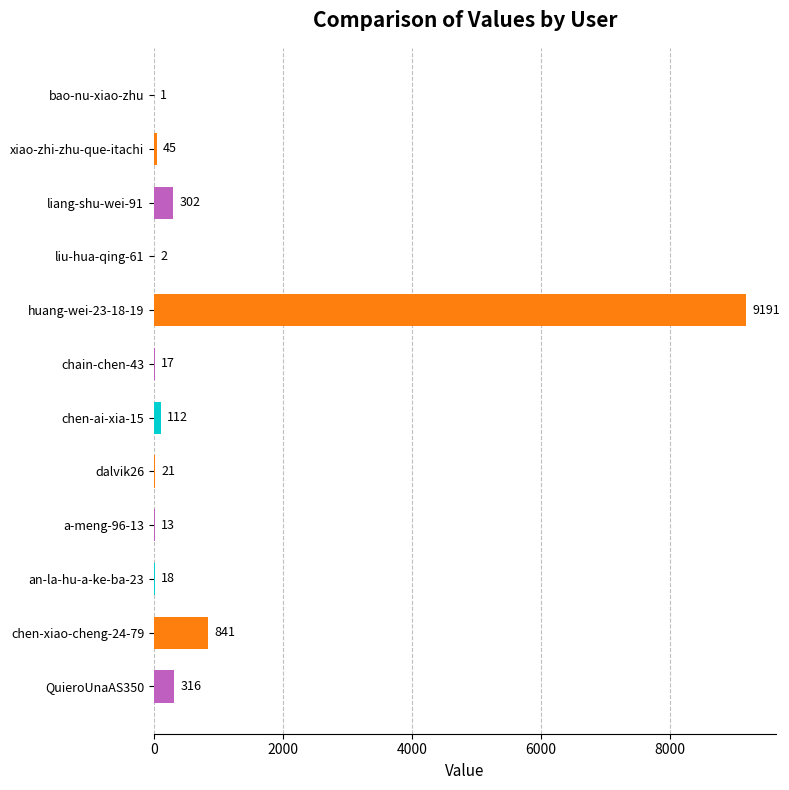

What is the sum of all values?

10879